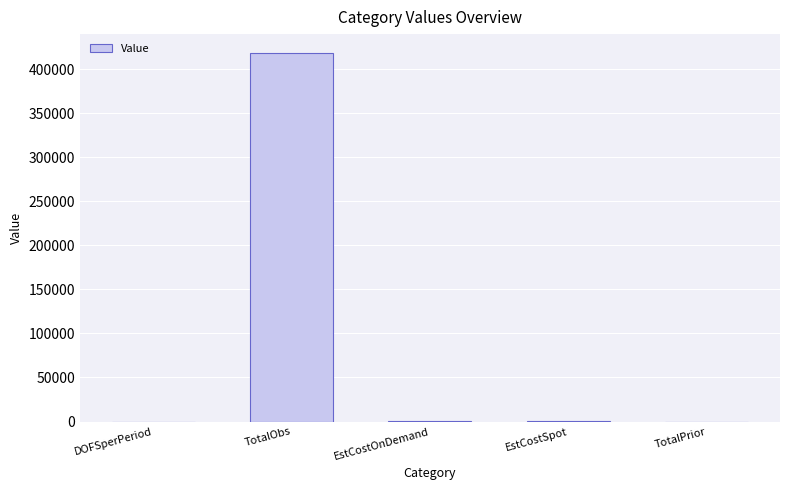

The value at TotalObs is 418917.0. True or false?

True